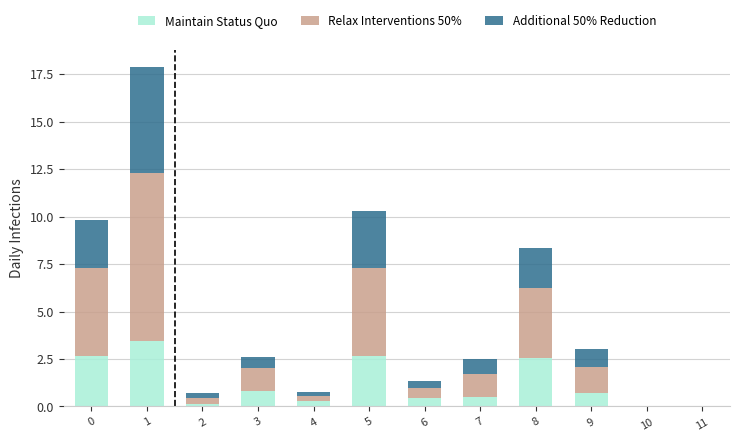

What is the sum of all Maintain Status Quo values?

14.2